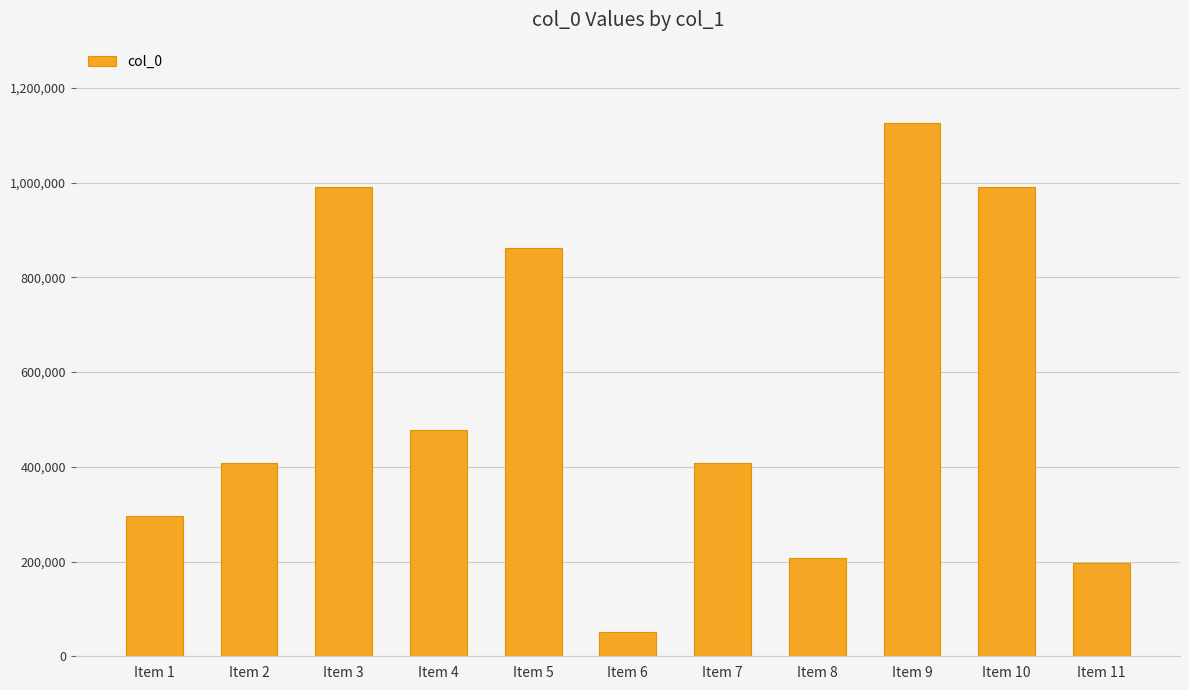

What is the sum of all values?

6013126